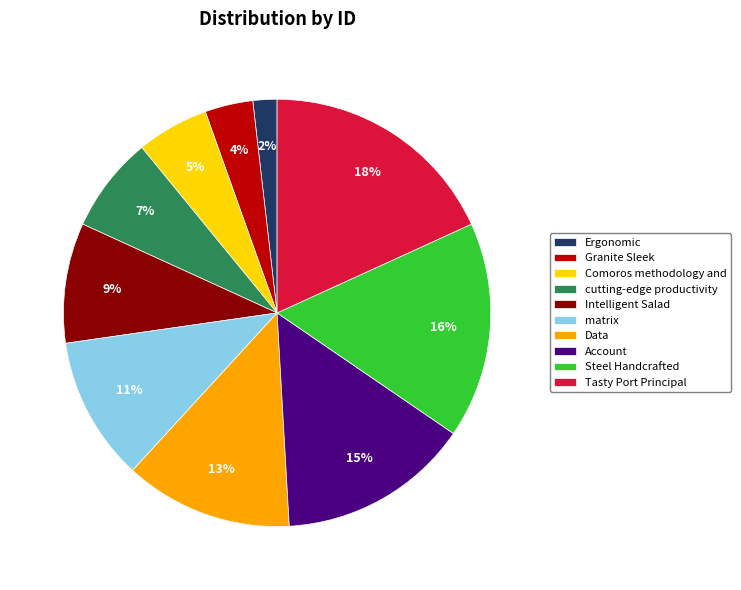

Is Data the majority of the pie?

No